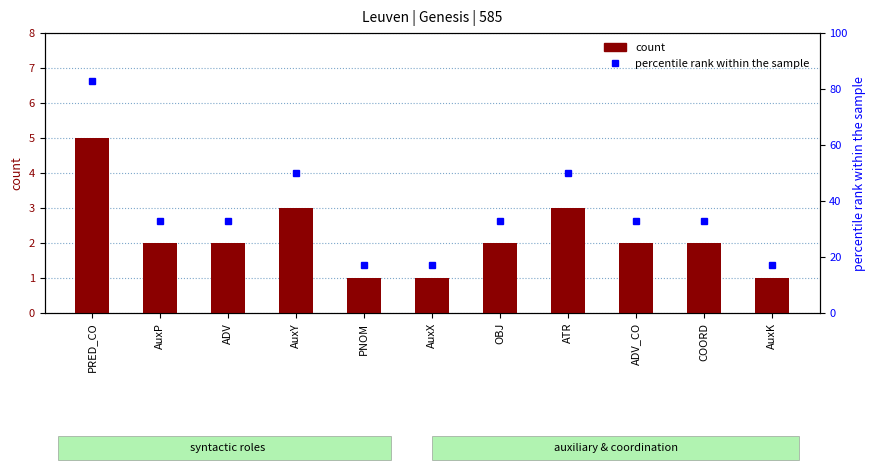

What is the spread (max minus min) of values at ADV?

31